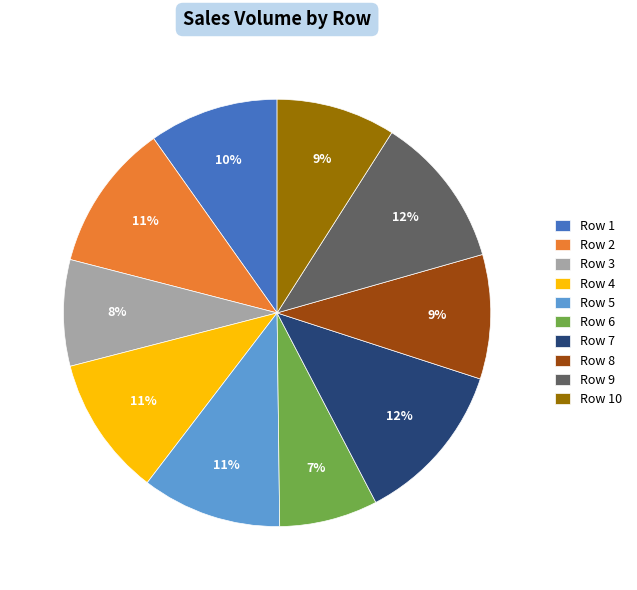

To the nearest percent, what is the difference between the Row 8 and Row 2 slice percentages?

2%